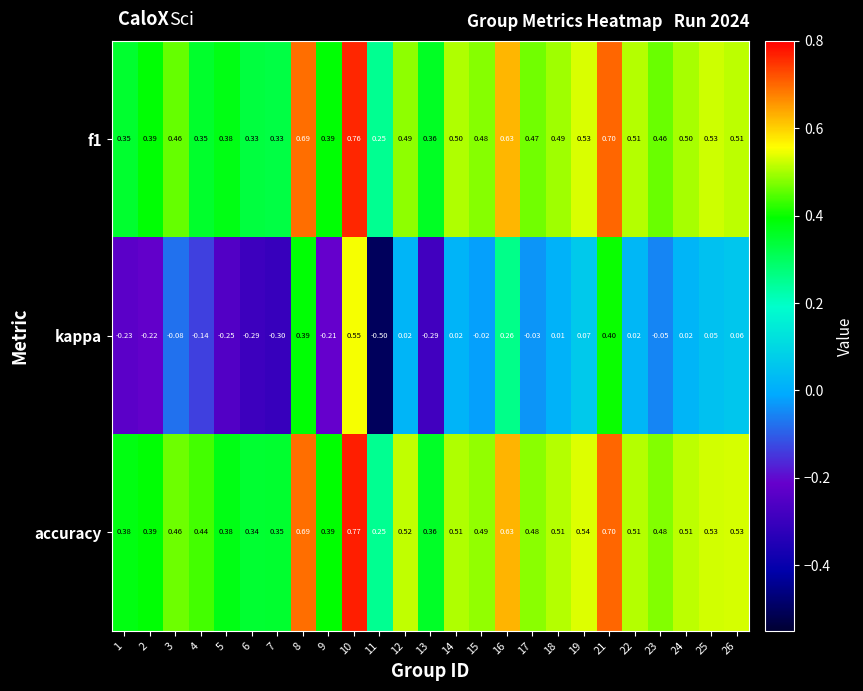

Which category has the highest value across all series?

10